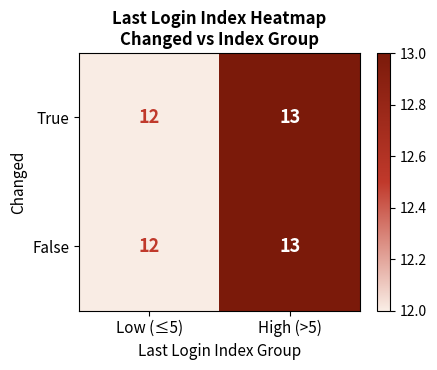

Is it true that True equals 12 at Low (≤5)?

True